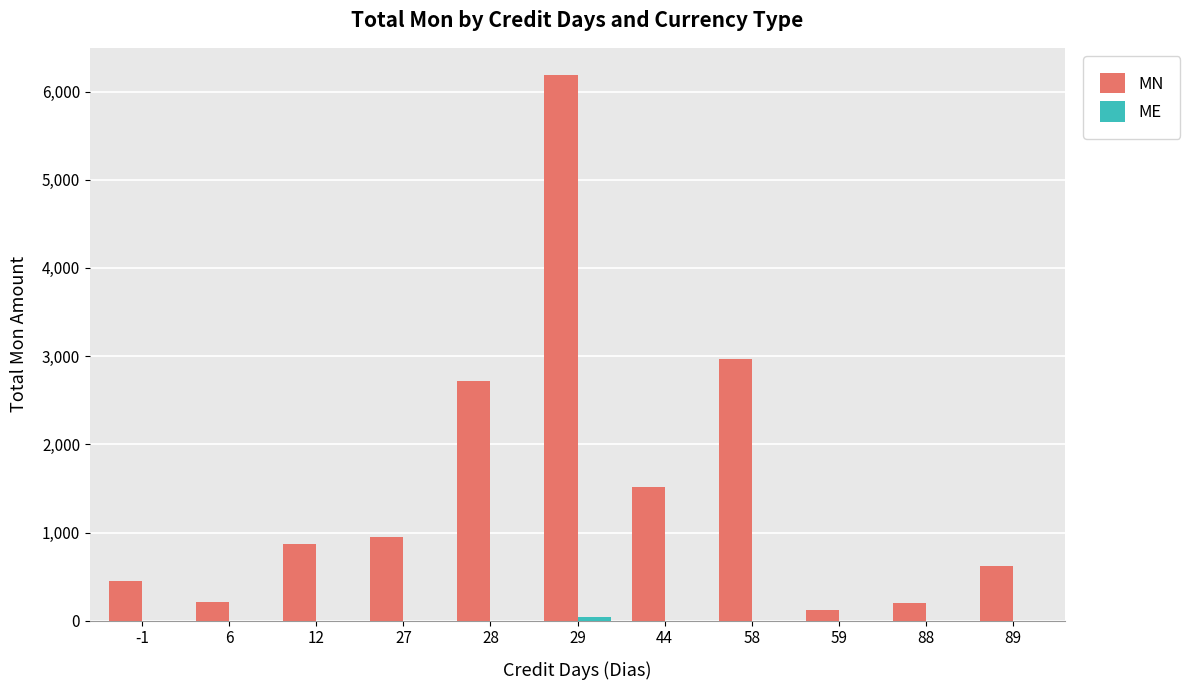

Which series has the largest total across all categories?

MN